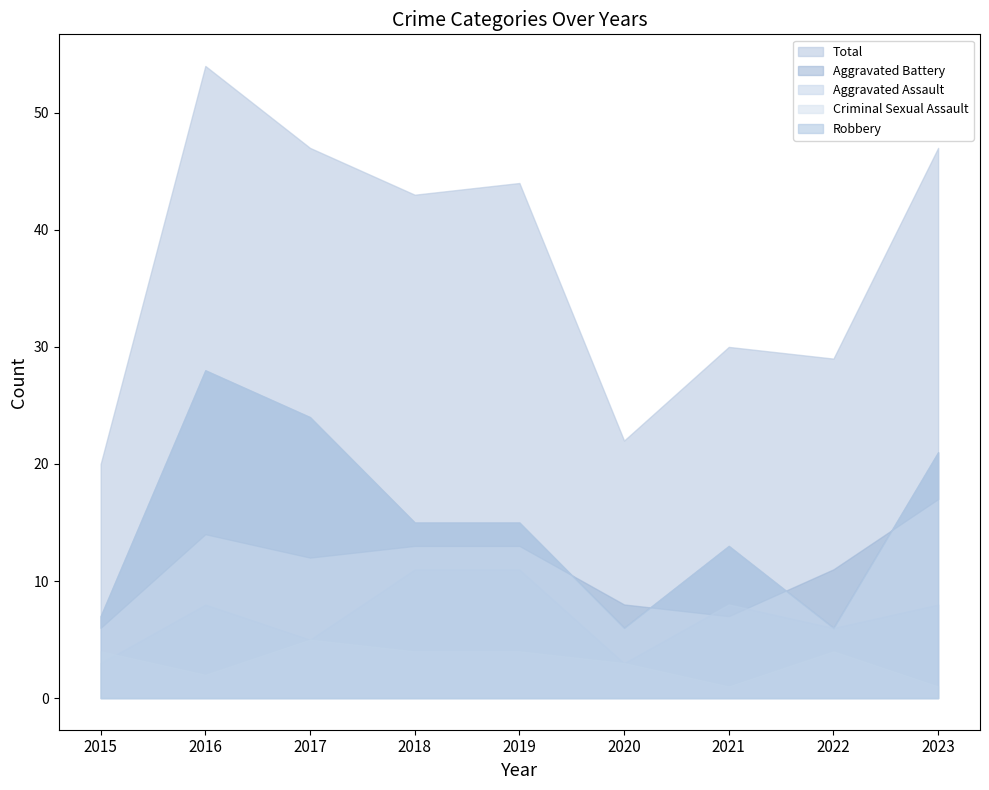

What is the sum of the Robbery values at 2019 and 2018?

30